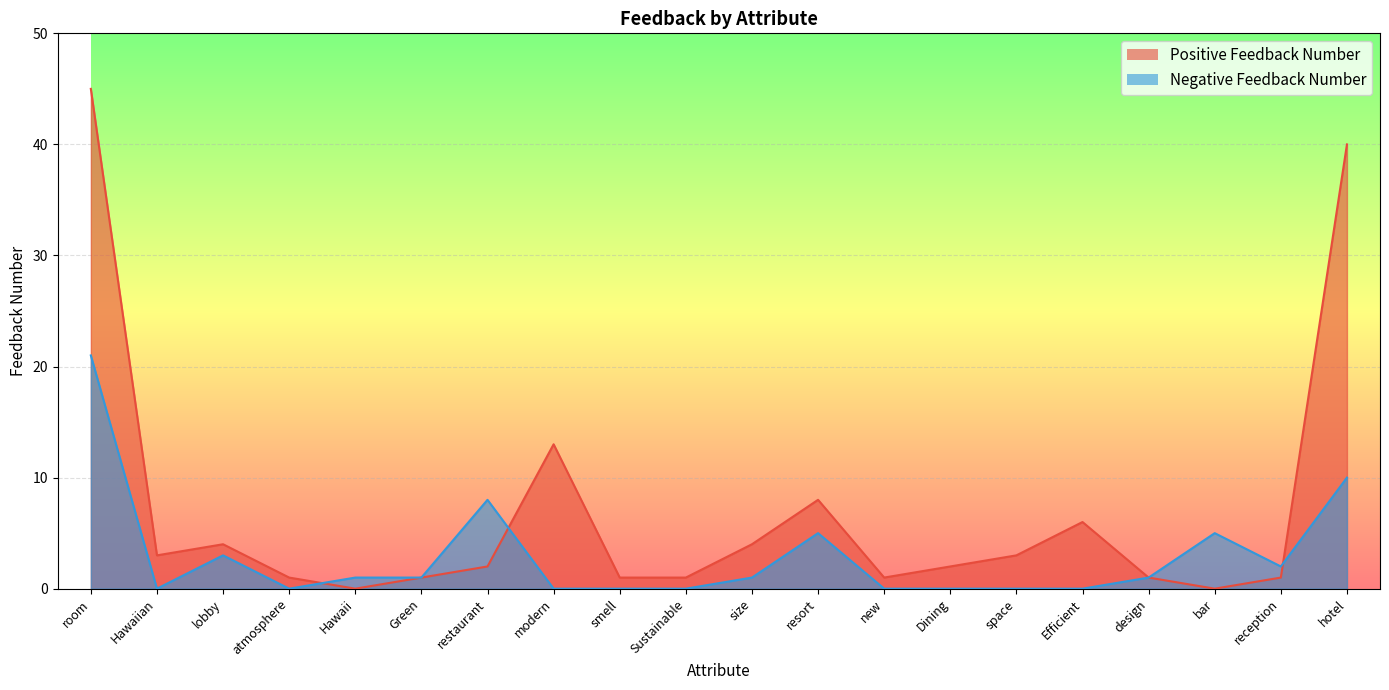

True or false: Negative Feedback Number has a value of 2 at reception.

True